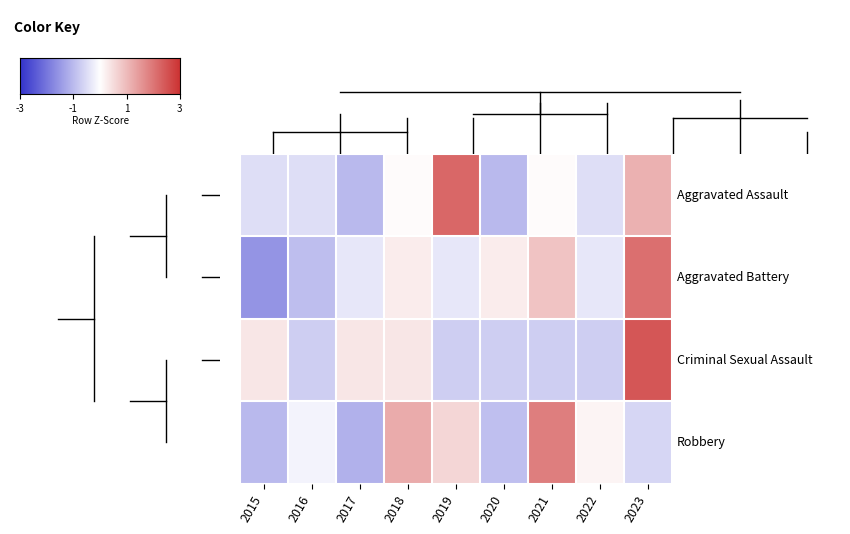

List the series in order of their overall mean, lowest first.

Aggravated Assault, Robbery, Criminal Sexual Assault, Aggravated Battery